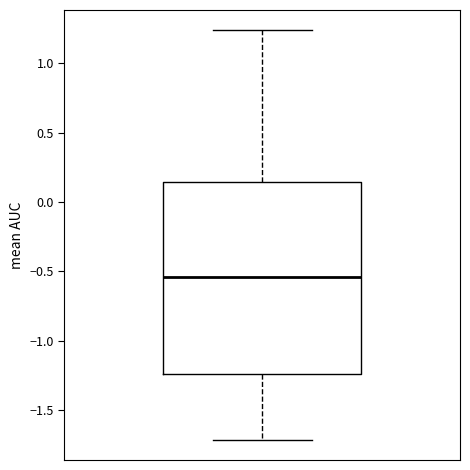

Where does the lower whisker of the box end on the y-axis? The values are not printed on the chart, so give them approximately, as read against the axis.

-1.70